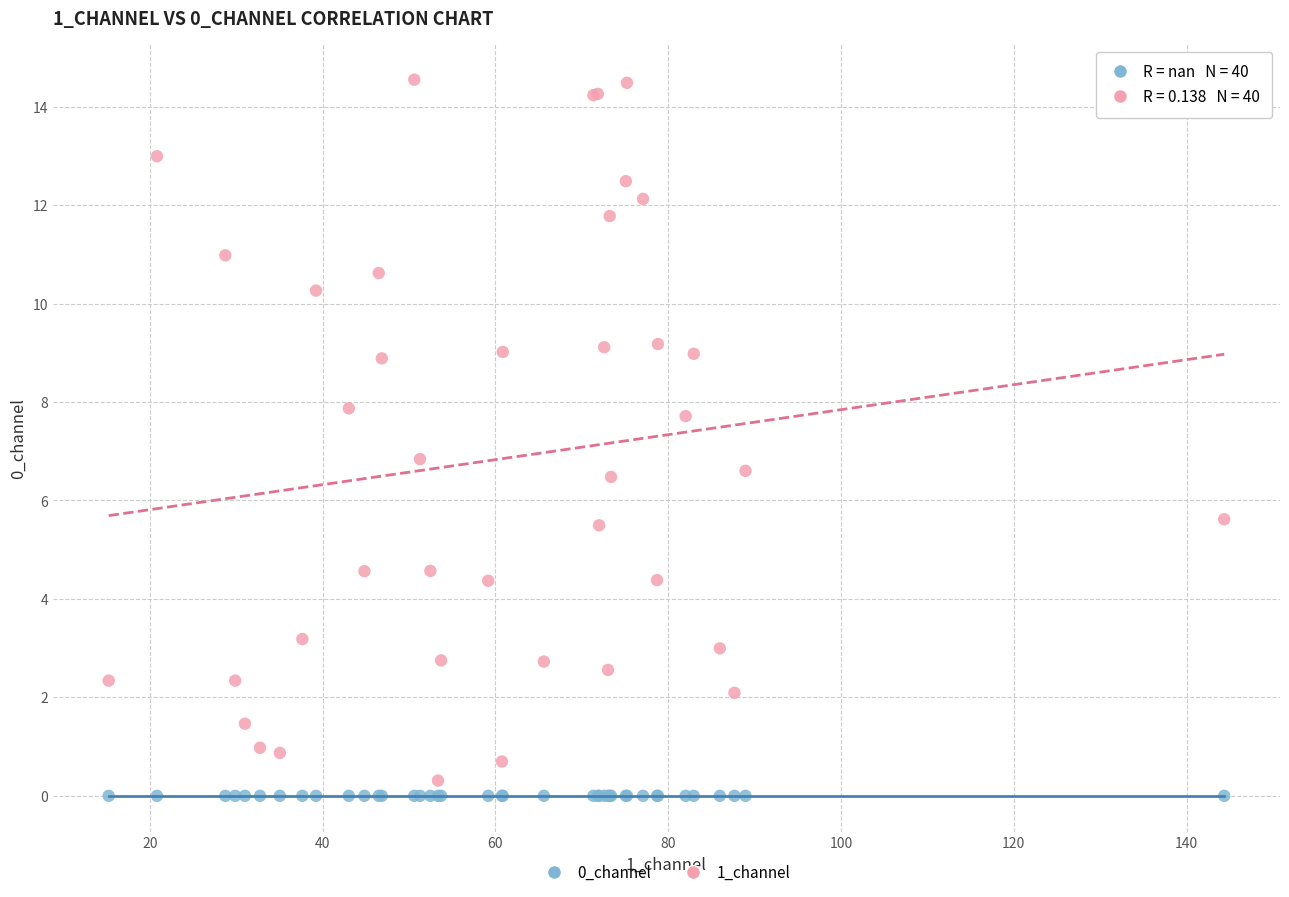

Which series contains the highest Y value?

1_channel